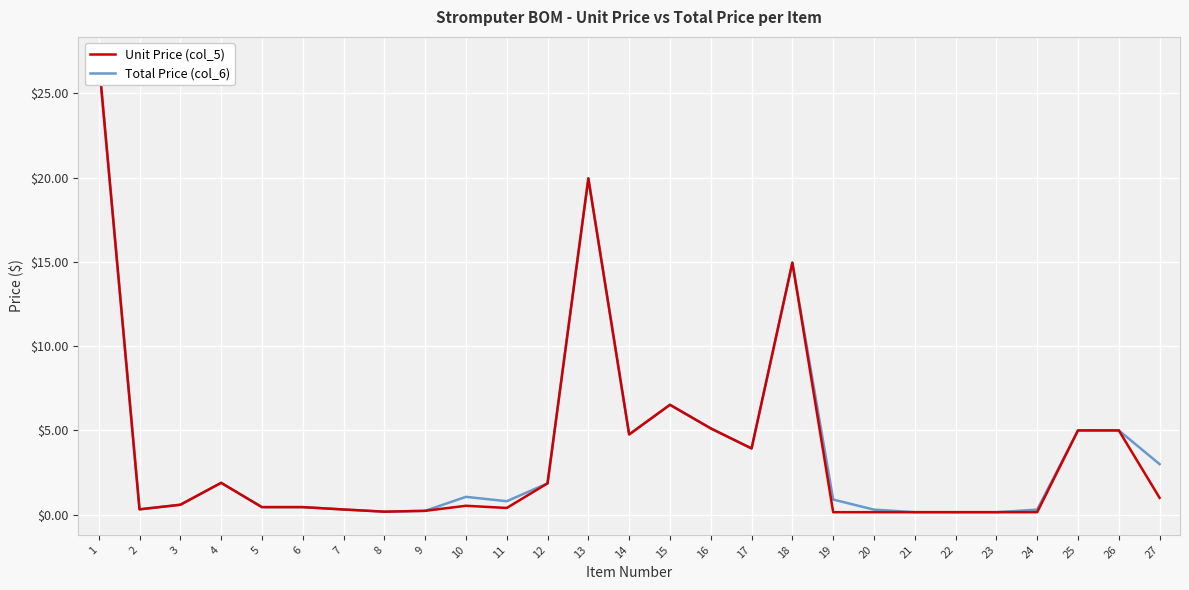

At which category is the sum across all series the highest?

1